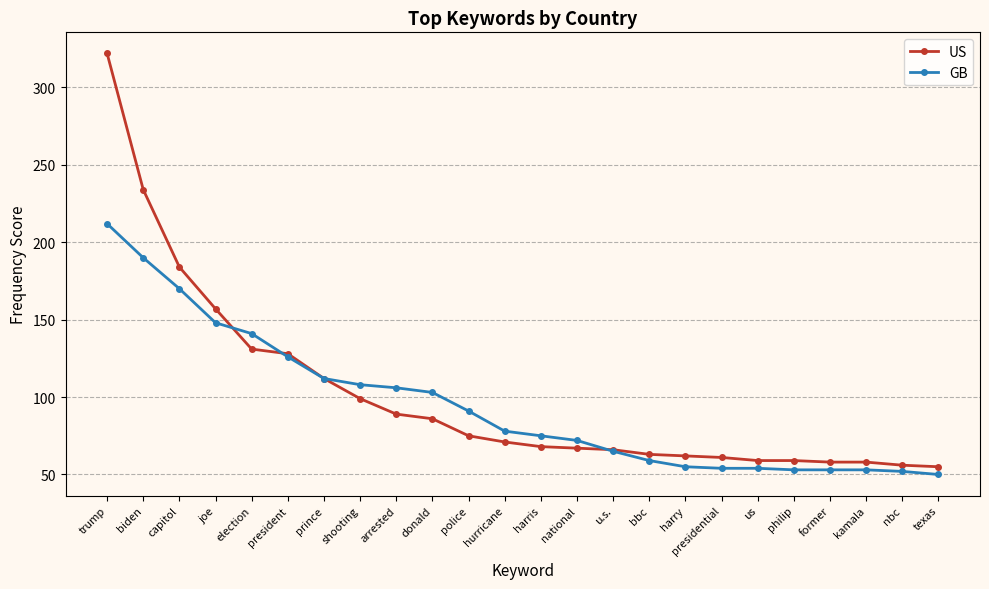

Is the value of US at joe greater than the value of GB at bbc?

Yes